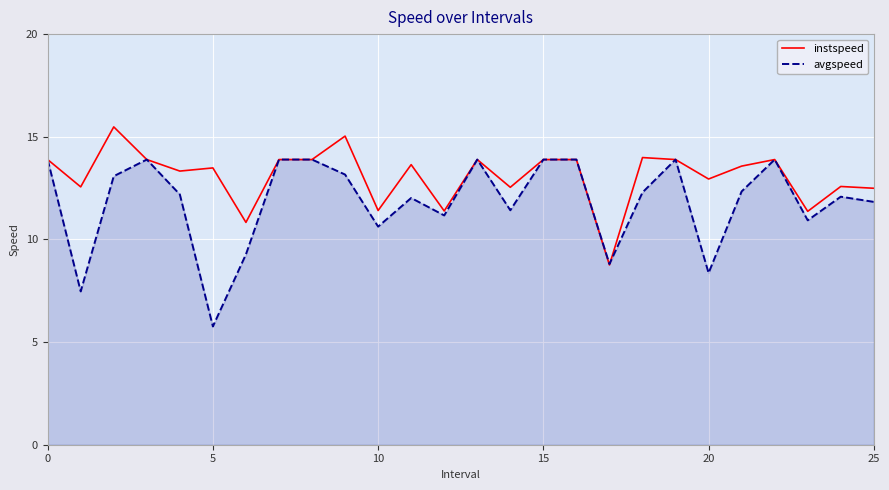

Which series has the largest total across all categories?

instspeed